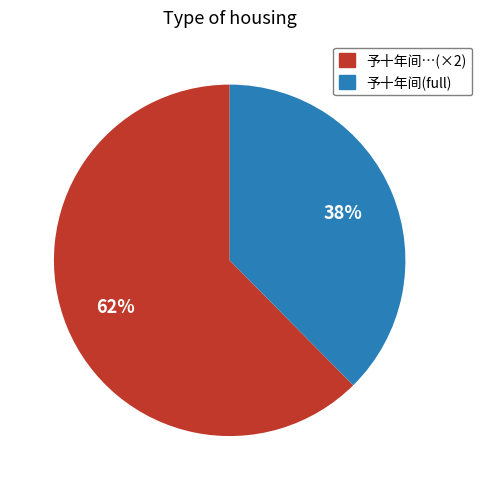

Does any single category account for the majority?

Yes